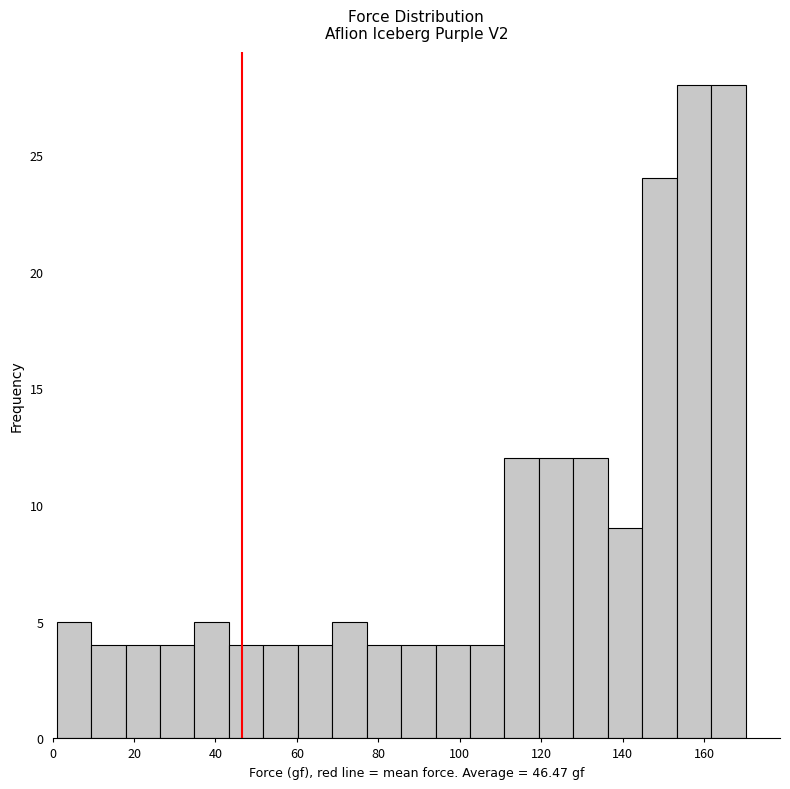

Reading left to right, transcribe this chart: for each bar, give the range it covers on the x-axis and its height. Neither the bar edges nor the heights are printed on the chart, so give them approximately, as read against the axes.

2 to 10: 5
10 to 18: 4
18 to 26: 4
26 to 34: 4
34 to 44: 5
44 to 52: 4
52 to 60: 4
60 to 68: 4
68 to 78: 5
78 to 86: 4
86 to 94: 4
94 to 102: 4
102 to 110: 4
110 to 120: 12
120 to 128: 12
128 to 136: 12
136 to 144: 9
144 to 154: 24
154 to 162: 28
162 to 170: 28